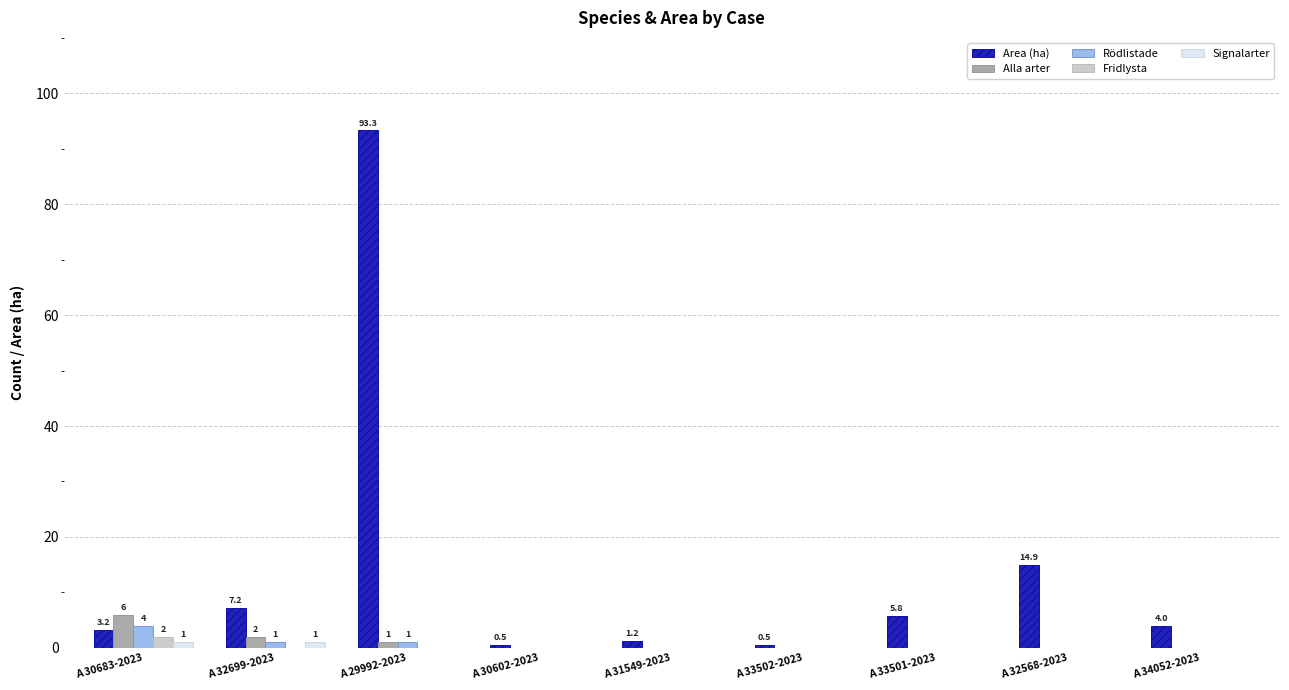

At which category is the sum across all series the highest?

A 29992-2023